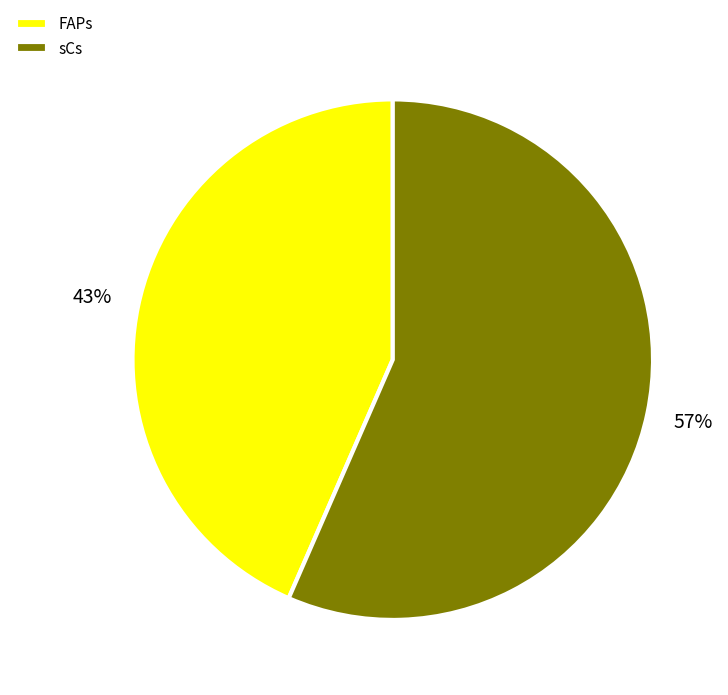

Do sCs and FAPs together represent more than half of the pie?

Yes